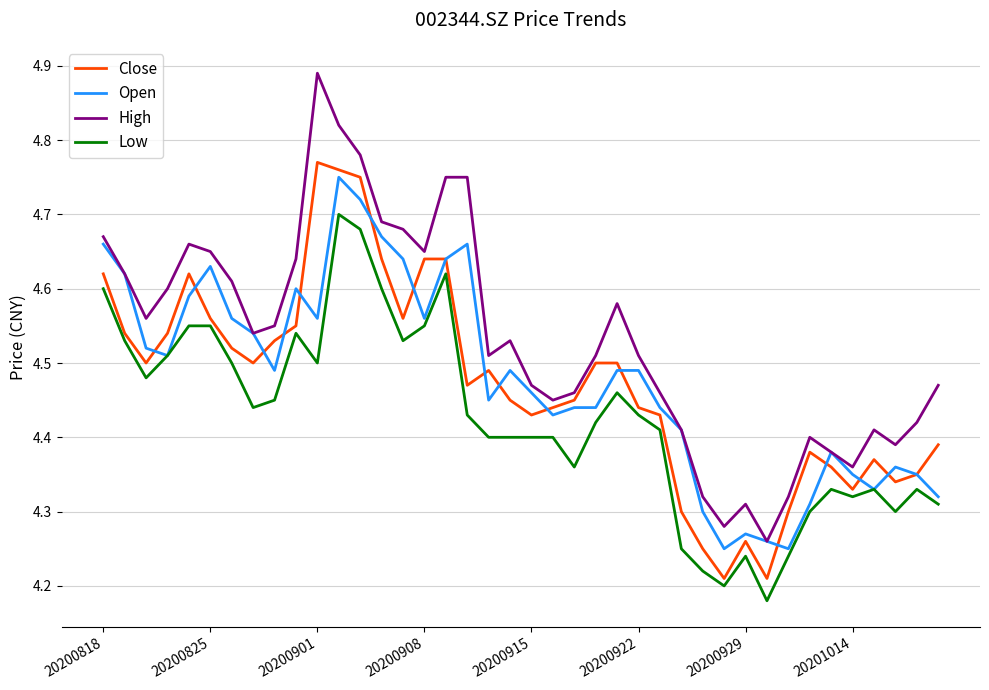

Which series has the largest range (max minus min)?

High